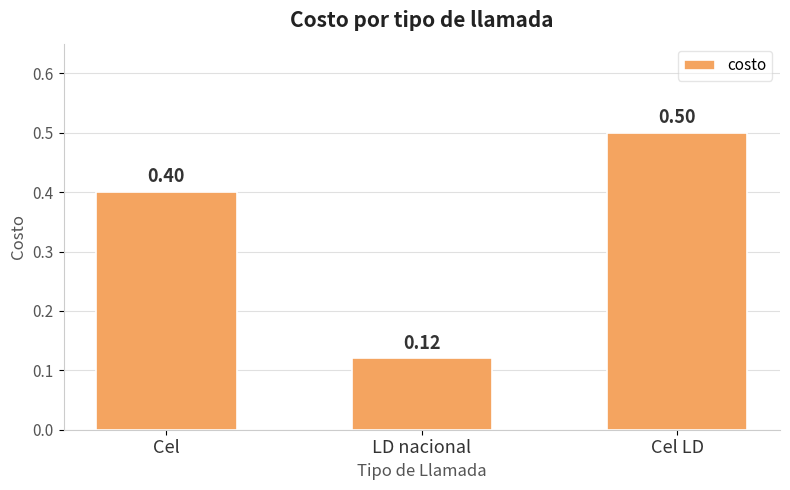

What is the label of the 3rd bar from the right?

Cel